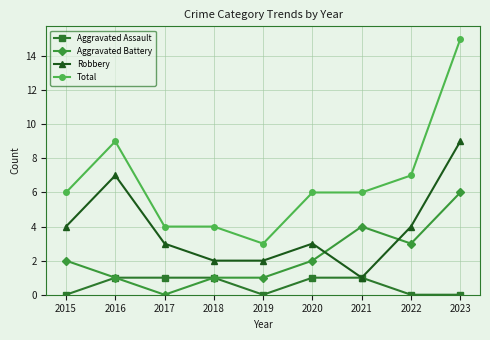

What value does the Total series have at 2019?

3